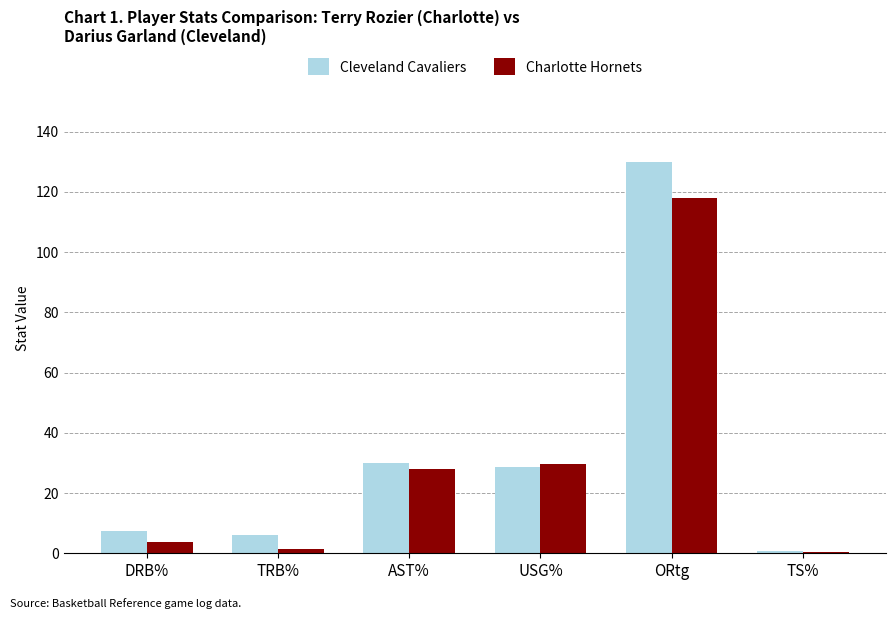

Which series has the widest spread of values?

Cleveland Cavaliers